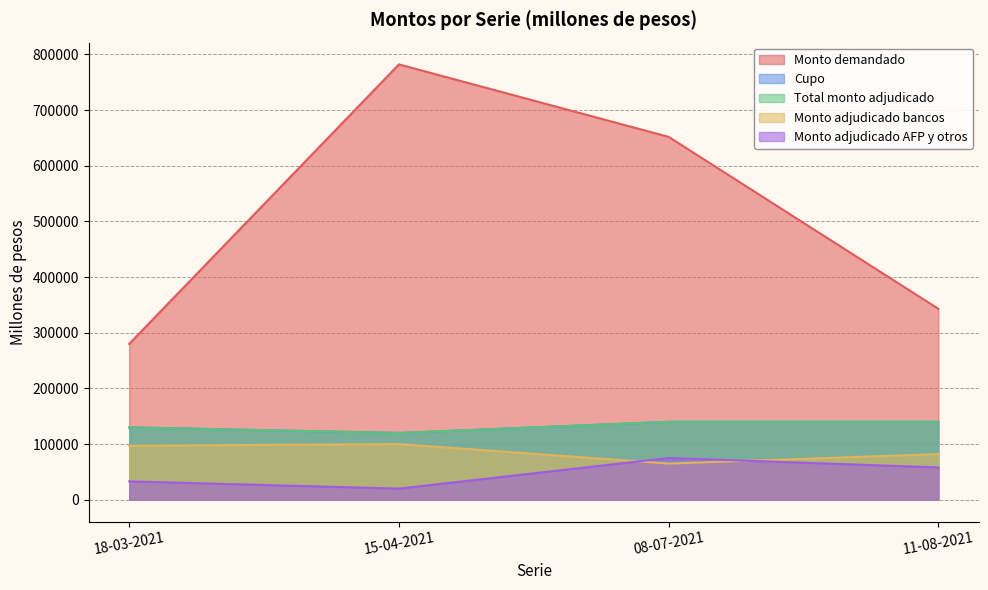

True or false: Monto adjudicado AFP y otros has a value of 31910 at 11-08-2021.

False